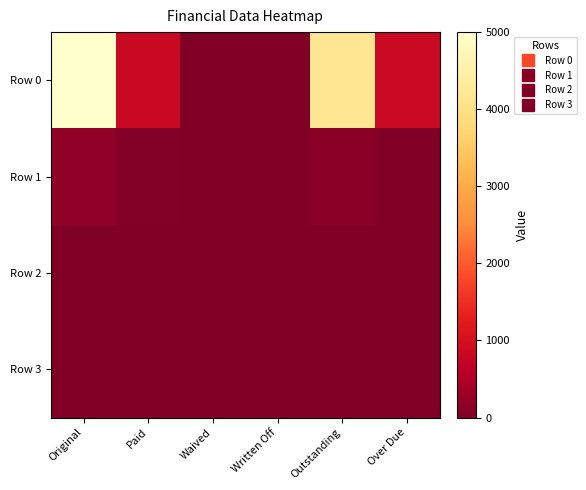

Reading left to right, list all the values displayed in this chart.

Row 0: Original=5000.0	Paid=836.8	Waived=0.0	Written Off=0.0	Outstanding=4163.2	Over Due=849.4
Row 1: Original=179.7	Paid=51.0	Waived=0.0	Written Off=0.0	Outstanding=128.7	Over Due=38.3
Row 2: Original=0.0	Paid=0.0	Waived=0.0	Written Off=0.0	Outstanding=0.0	Over Due=0.0
Row 3: Original=0.0	Paid=0.0	Waived=0.0	Written Off=0.0	Outstanding=0.0	Over Due=0.0